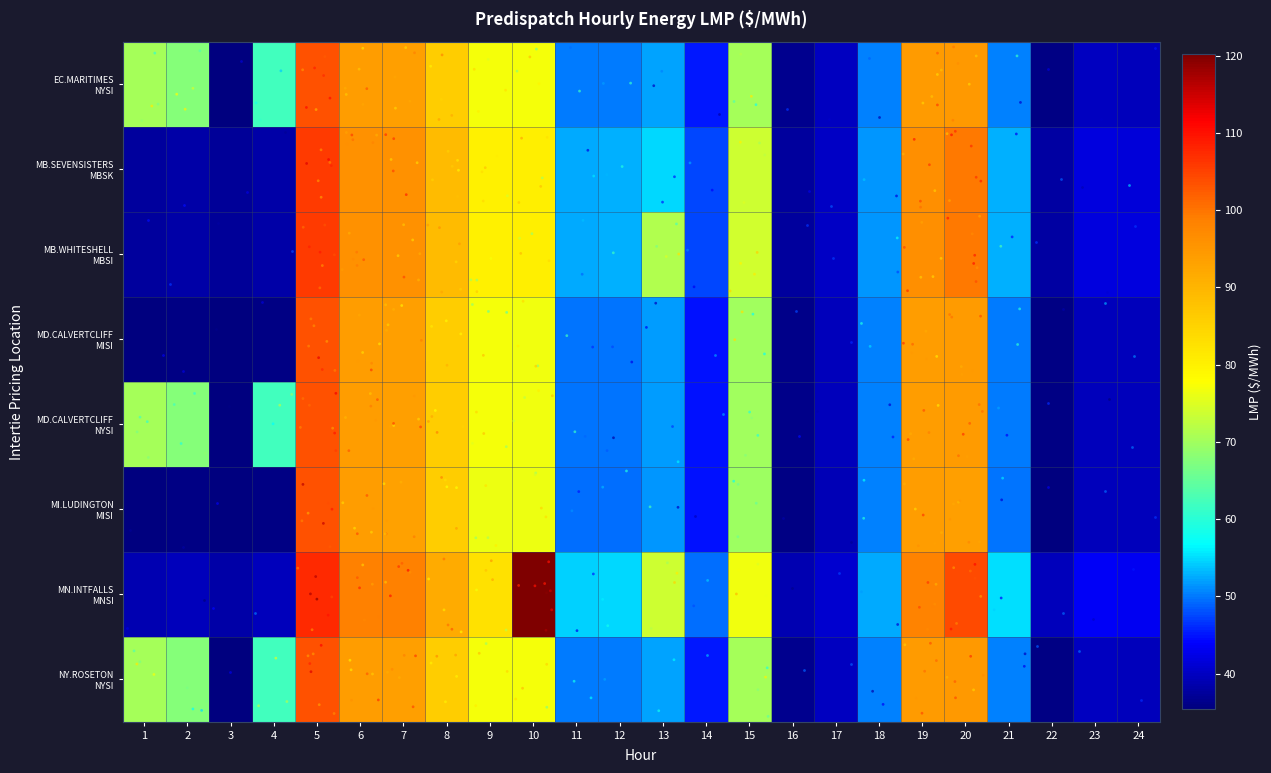

Which category has the highest value across all series?

10